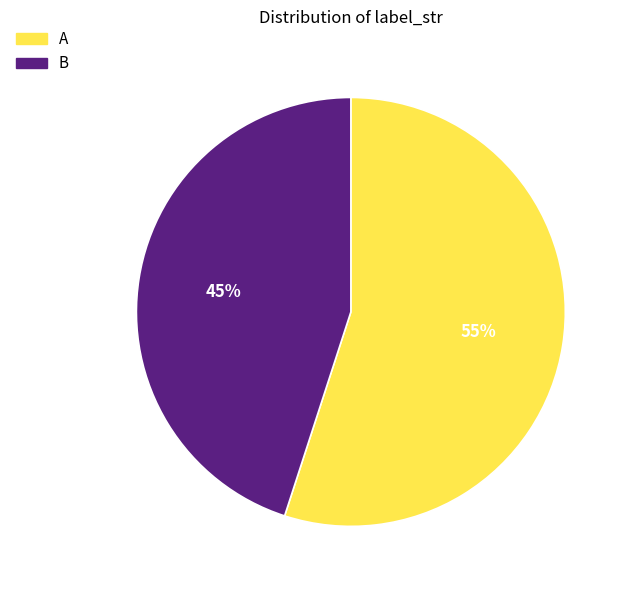

Which slice is the largest?

A